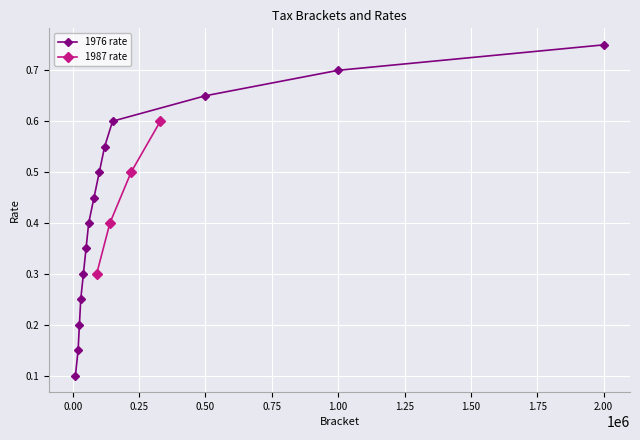

What is the value of the 1987 rate point at the 4th from the left?

0.6